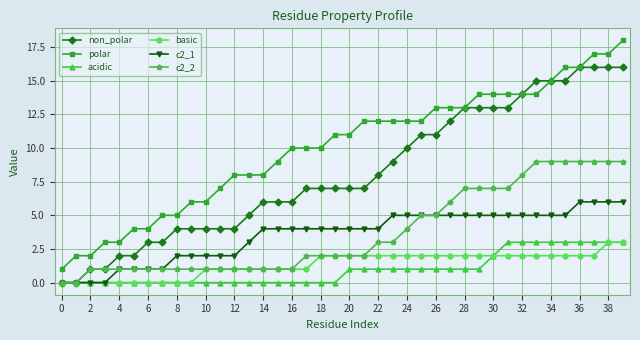

What is the highest value of the polar series?

18